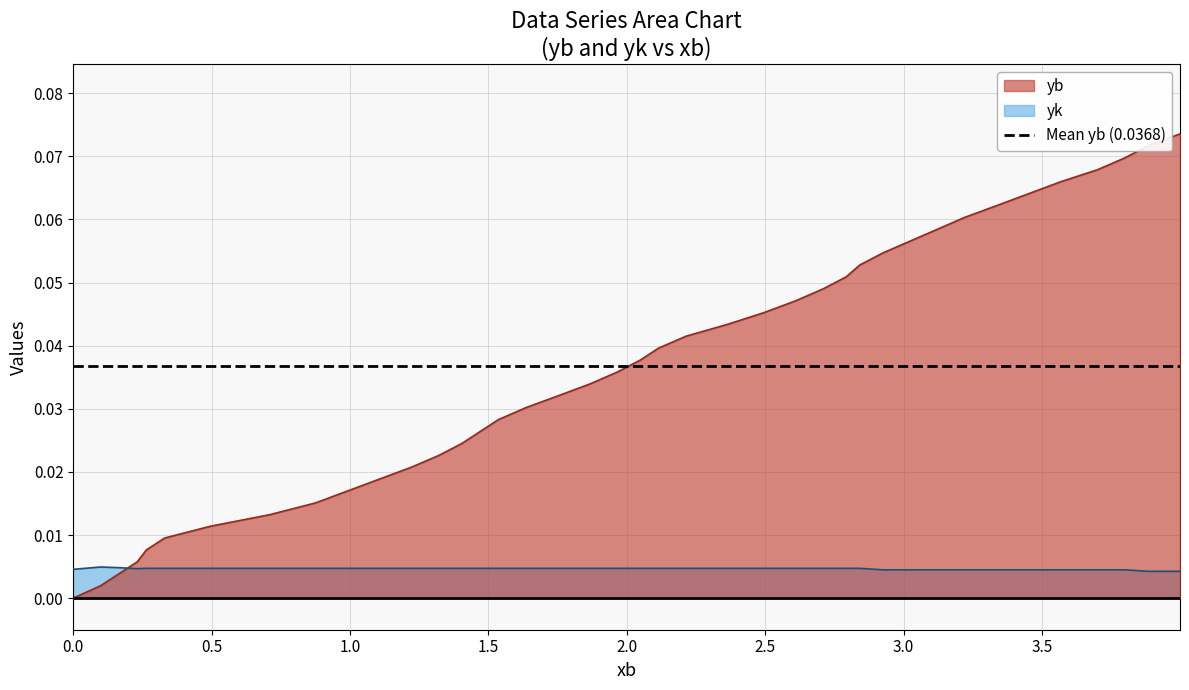

True or false: yk and yb cross at least once.

True